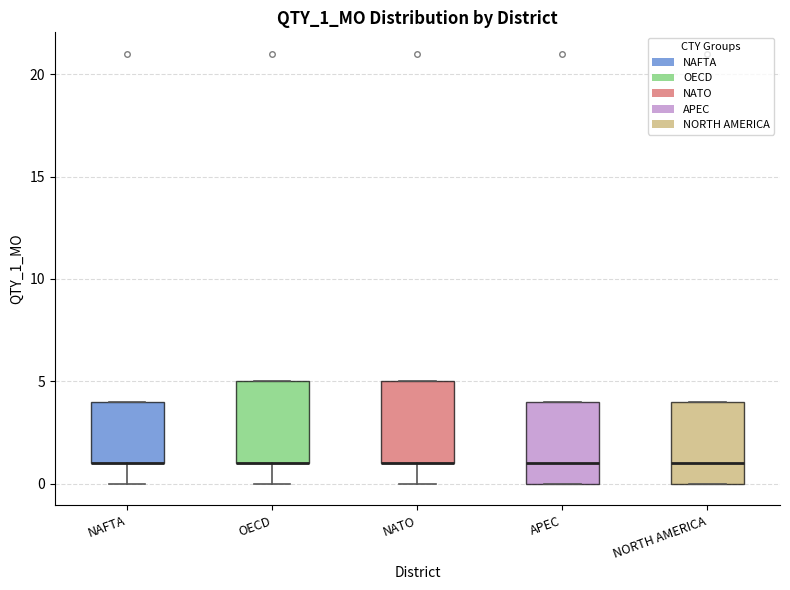

Reading left to right, transcribe this box plot: for each box, give where its median line is, the range the box spans, and where its two whiskers end, as read against the y-axis. The values are not printed on the chart, so give them approximately, as read against the axis.

NAFTA: median 1 (drawn on the box's lower edge), box 1 to 4, whiskers 0 to 4
OECD: median 1 (drawn on the box's lower edge), box 1 to 5, whiskers 0 to 5
NATO: median 1 (drawn on the box's lower edge), box 1 to 5, whiskers 0 to 5
APEC: median 1, box 0 to 4, whiskers 0 to 4
NORTH AMERICA: median 1, box 0 to 4, whiskers 0 to 4